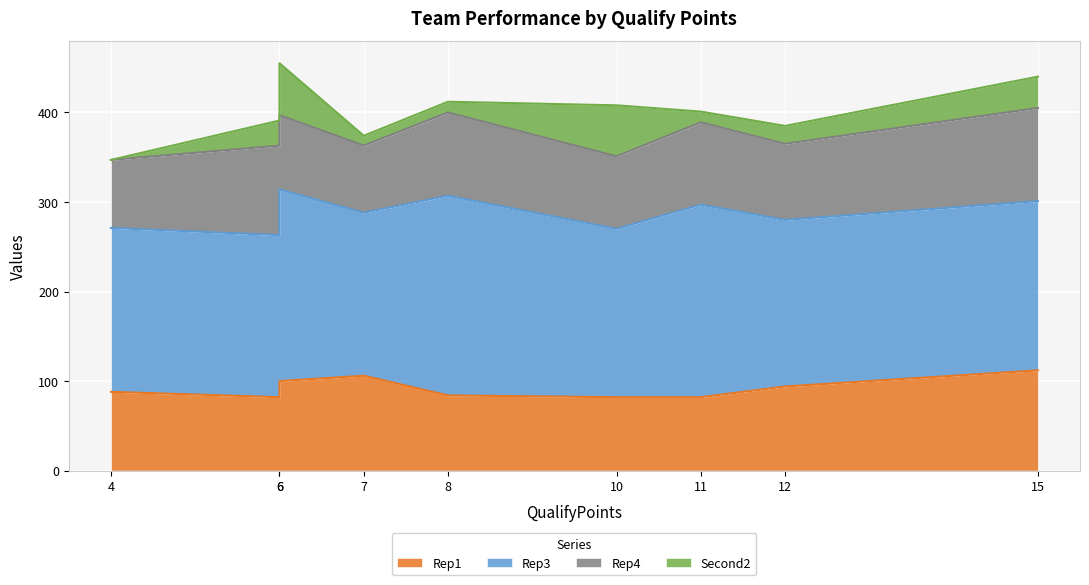

List the labels in order of Rep1 value, smallest first.

6, 11, 10, 8, 4, 12, 6, 7, 15